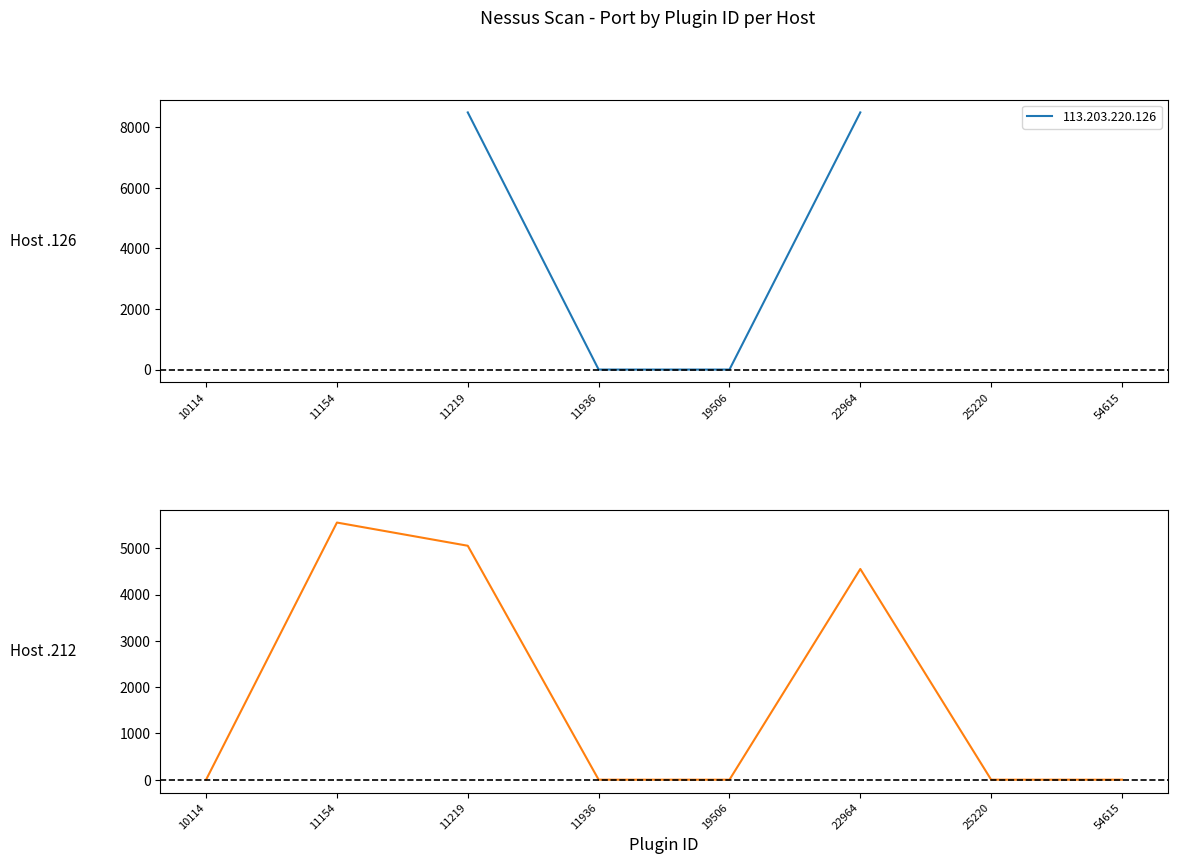

True or false: None and Medium intersect in this chart.

False